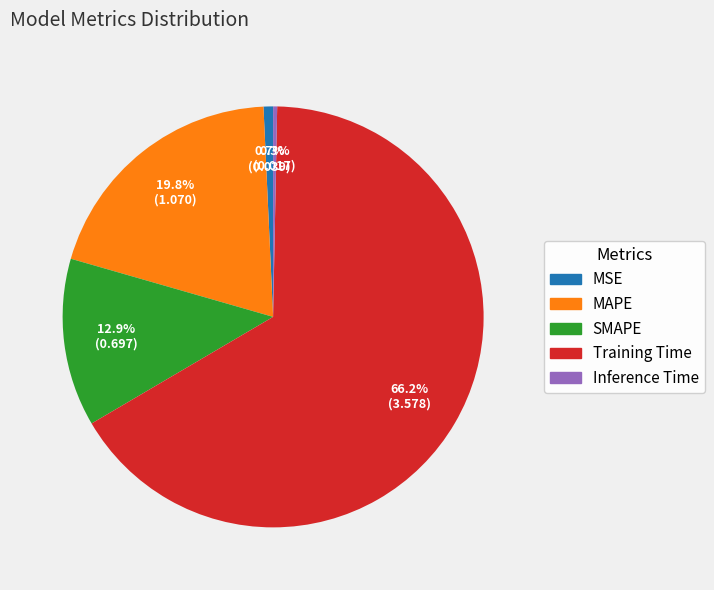

What percentage is NOT represented by MSE?

99.3%